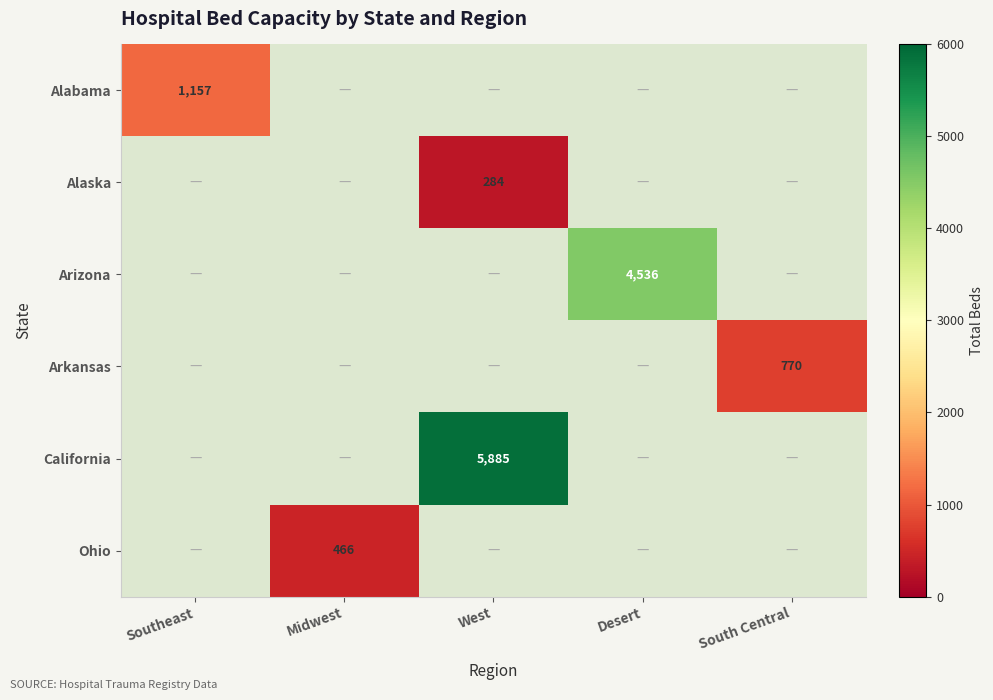

True or false: Arkansas has a value of 1184 at South Central.

False